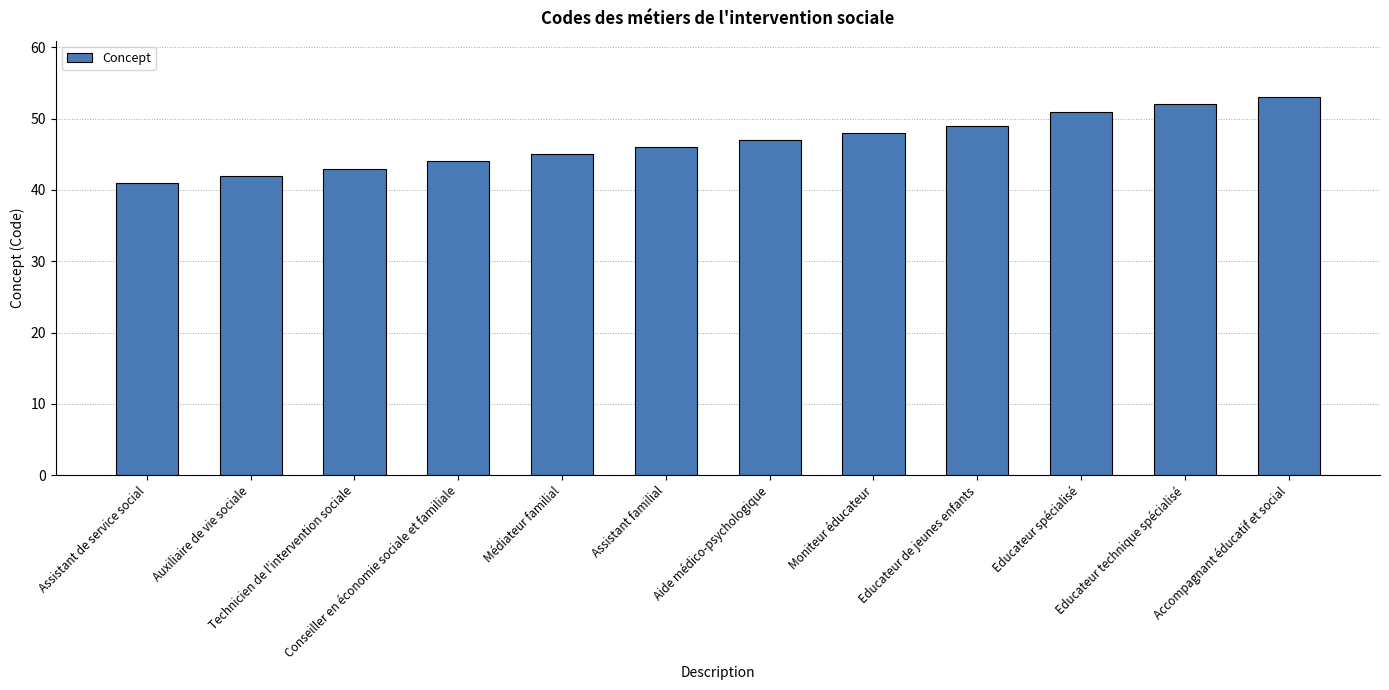

At which category does the chart reach its peak across all series?

Accompagnant éducatif et social